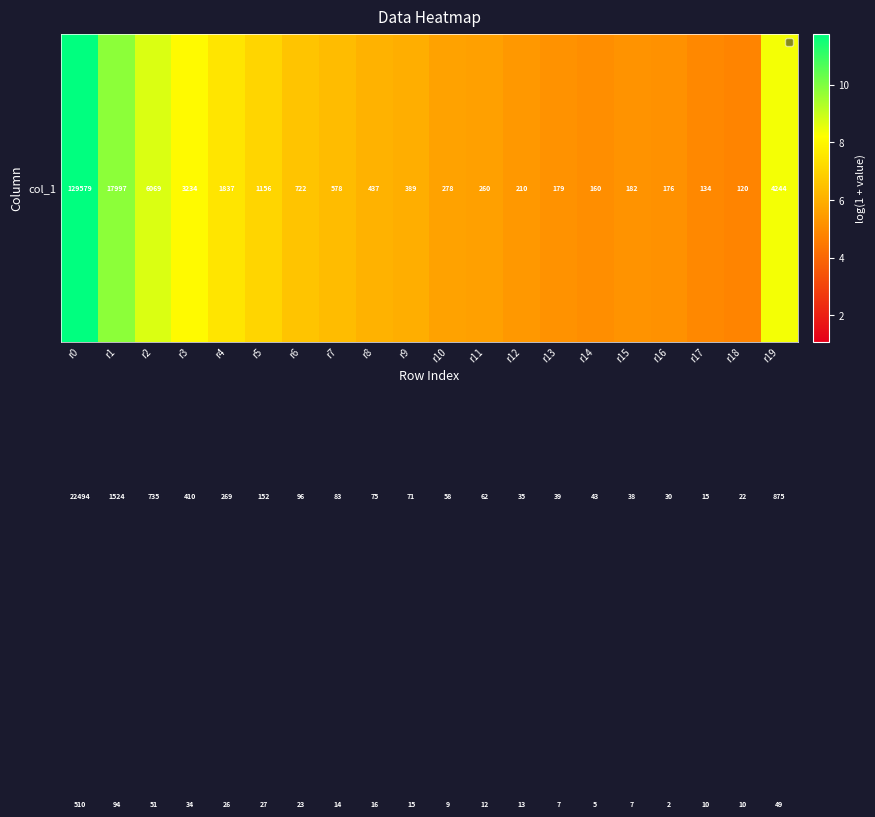

Which label corresponds to the largest value in the chart?

r0